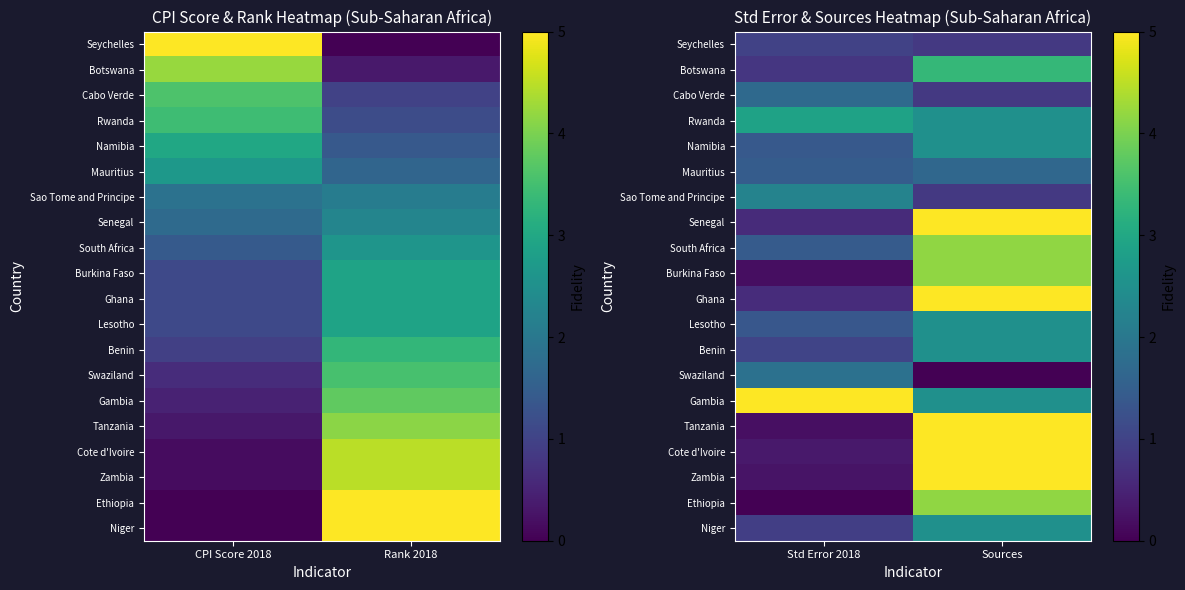

At which label is Tanzania closest to 2?

Std Error 2018